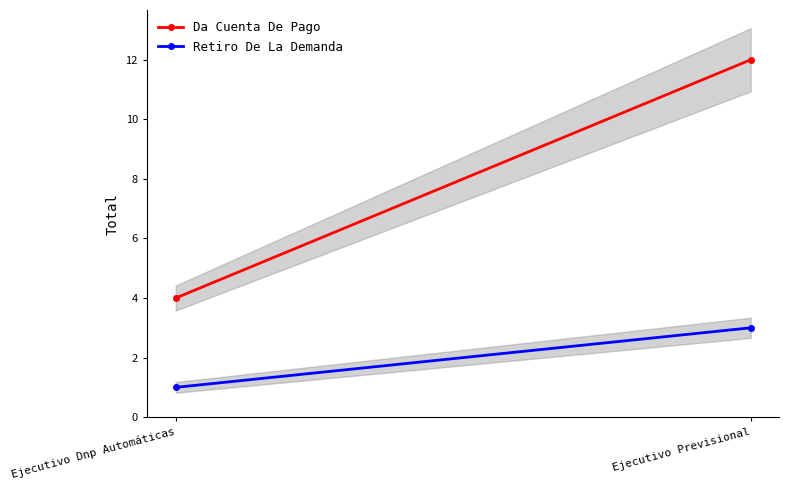

What are all the series names shown in the legend?

Da Cuenta De Pago, Retiro De La Demanda